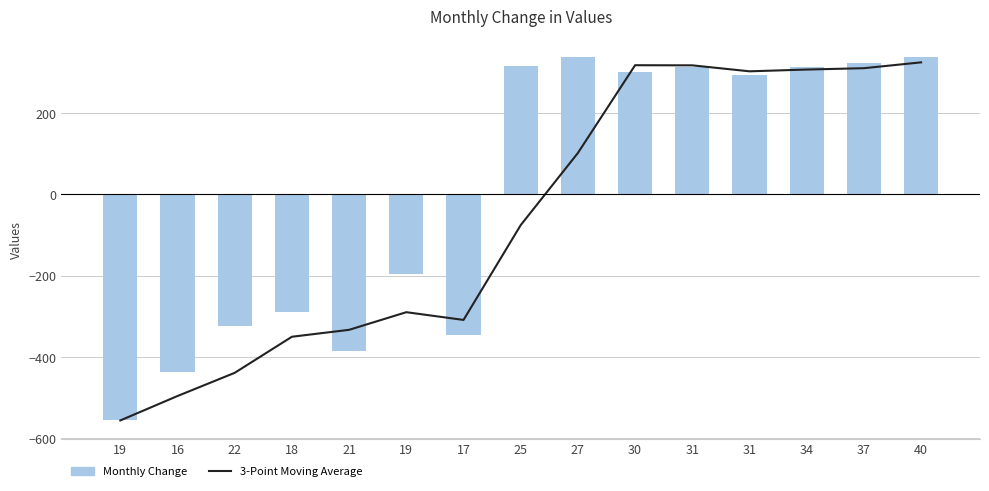

Reading left to right, transcribe all the data shown in this chart.

3-Point Moving Average: 19=-555.7	16=-495.7	22=-438.7	18=-350.0	21=-333.0	19=-289.7	17=-308.7	25=-75.7	27=101.7	30=317.3	31=317.0	31=302.3	34=306.7	37=310.0	40=324.3
Monthly Change: 19=-555.7	16=-435.7	22=-324.7	18=-289.7	21=-384.7	19=-194.7	17=-346.7	25=314.3	27=337.3	30=300.3	31=313.3	31=293.3	34=313.3	37=323.3	40=336.3